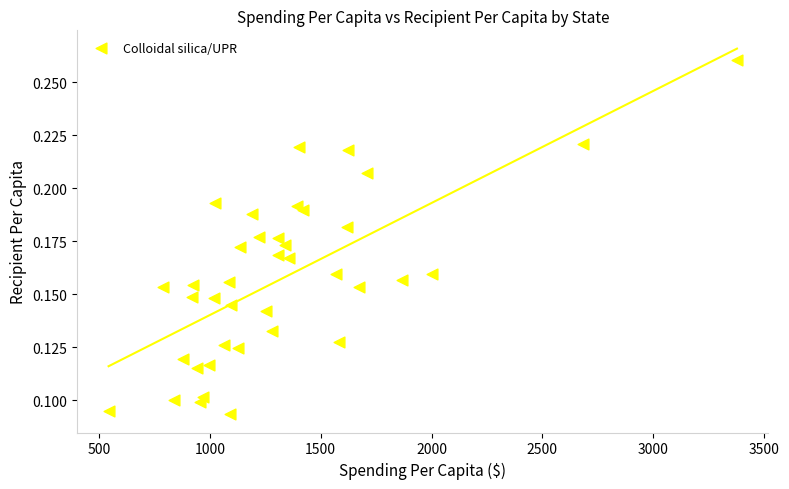

What is the range of X values (max minus min)?

2833.9